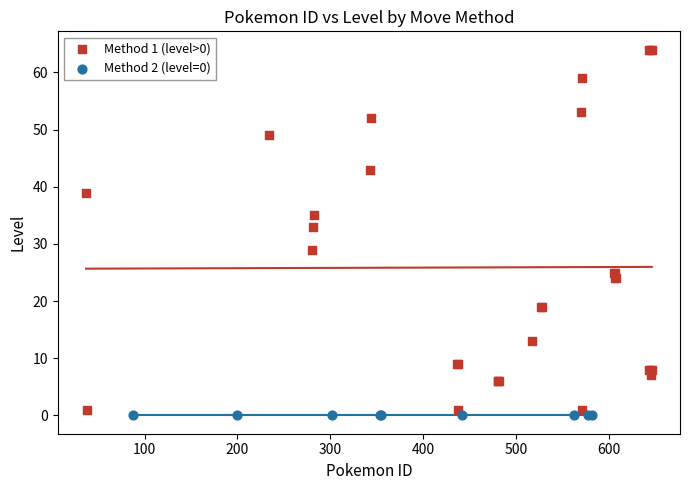

Which series contains the highest Y value?

Method 1 (level>0)